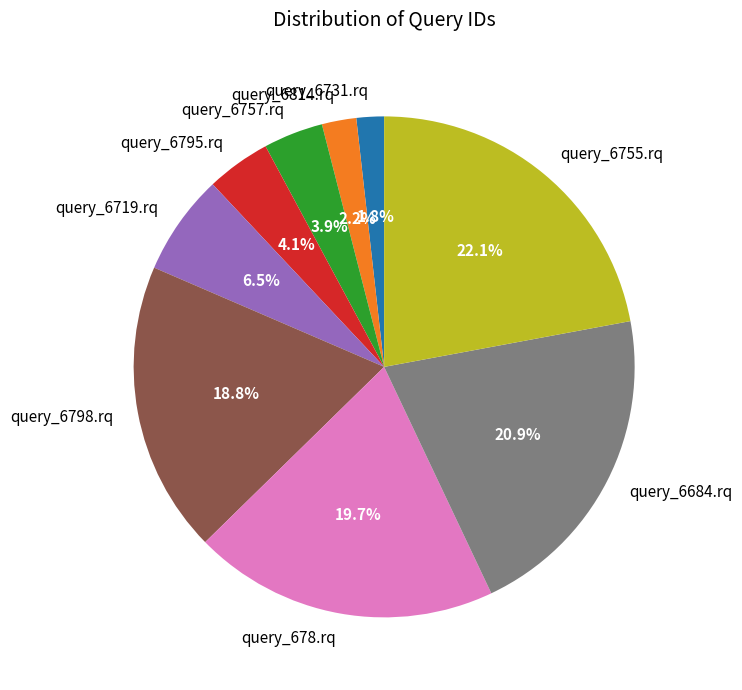

Is the sum of query_6684.rq and query_6814.rq greater than half?

No